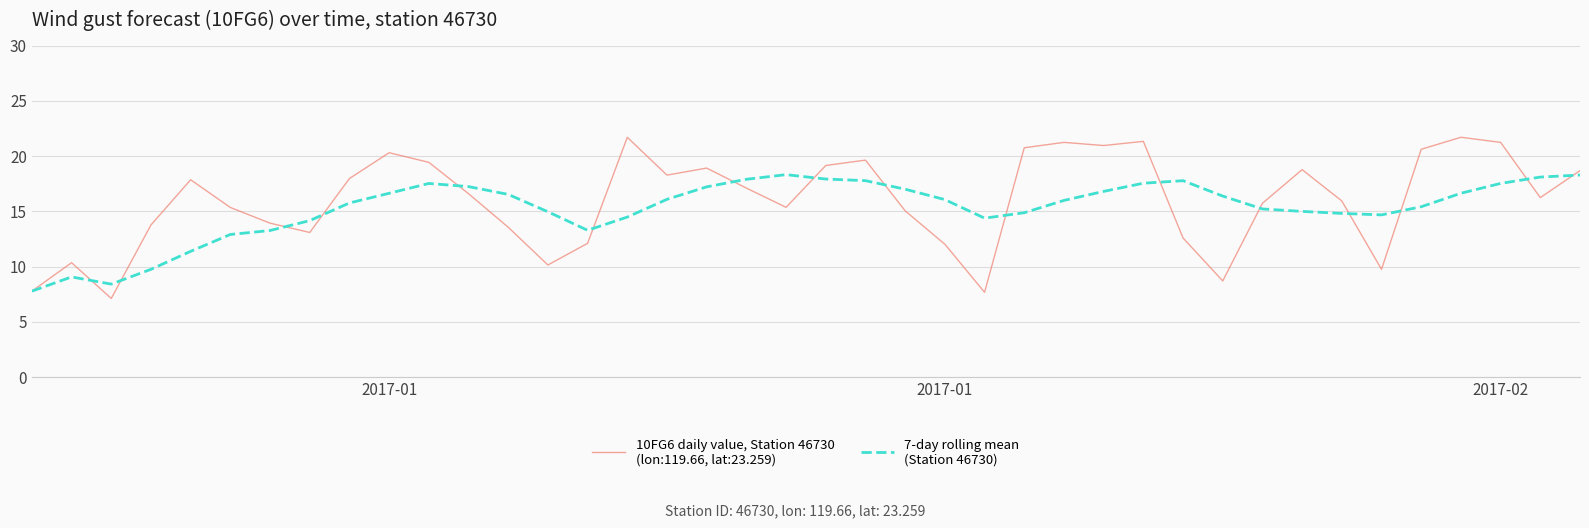

What is the maximum value shown in the chart?

21.7